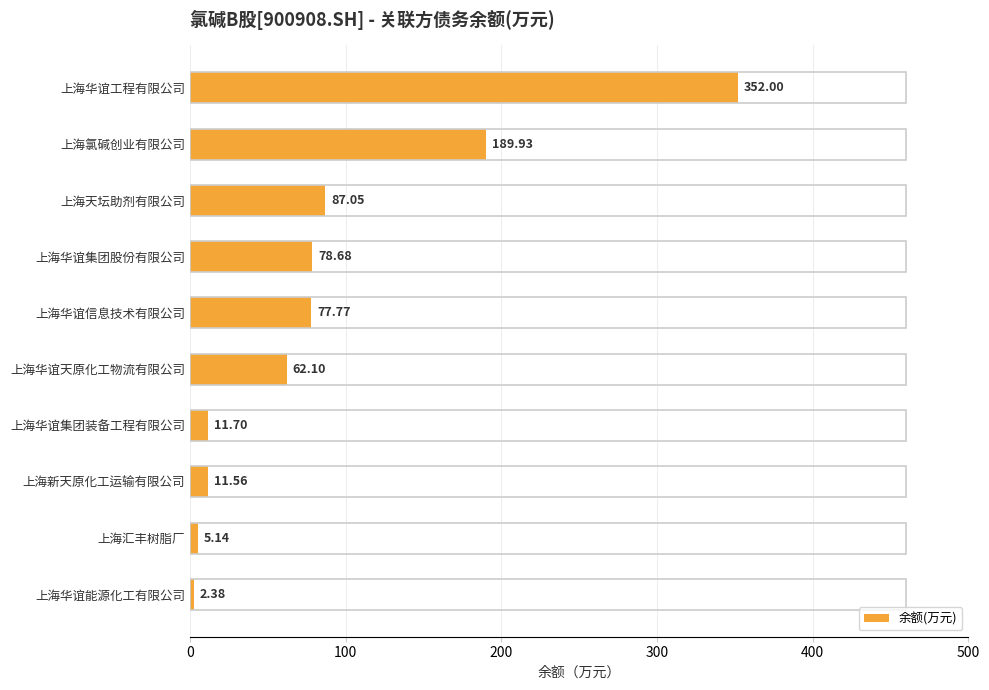

What is the average value?

87.8